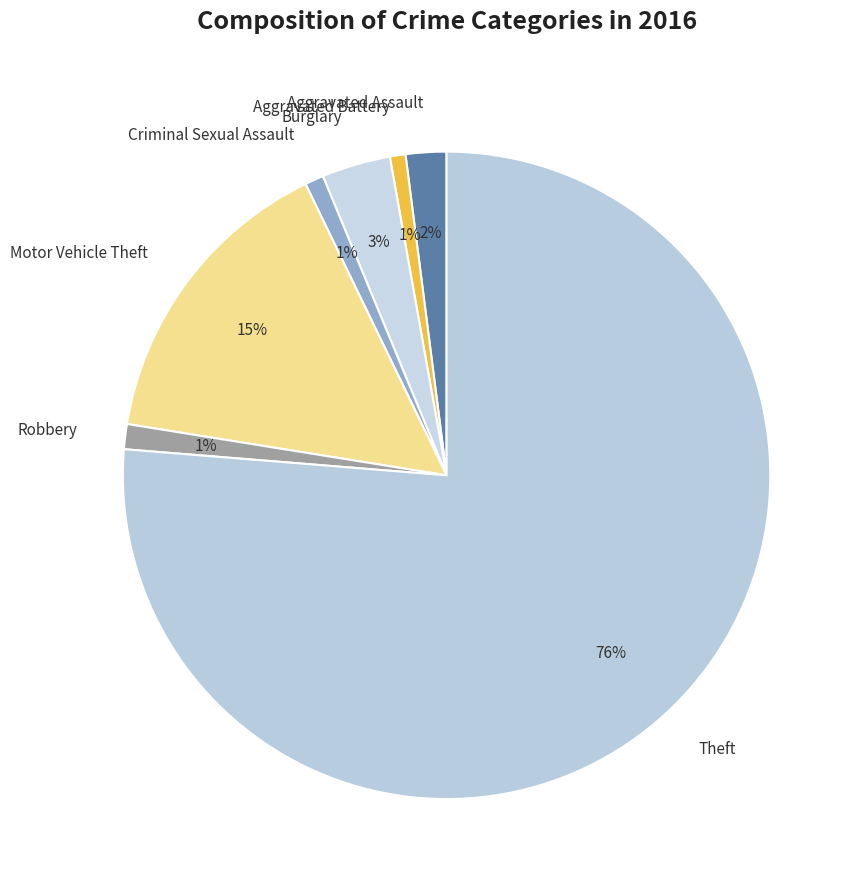

Is there any slice that represents more than half of the pie?

Yes